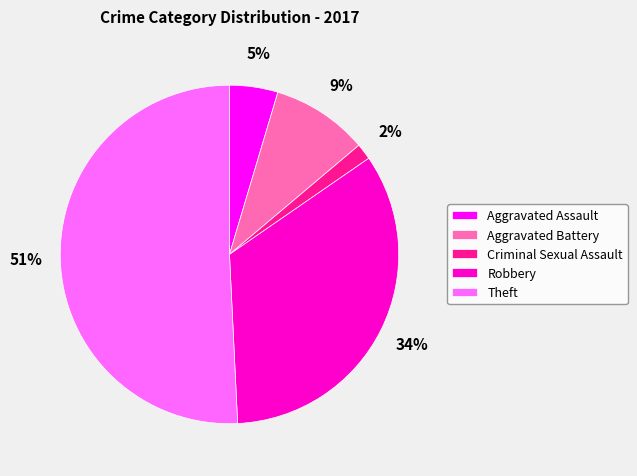

Is there any slice that represents more than half of the pie?

Yes